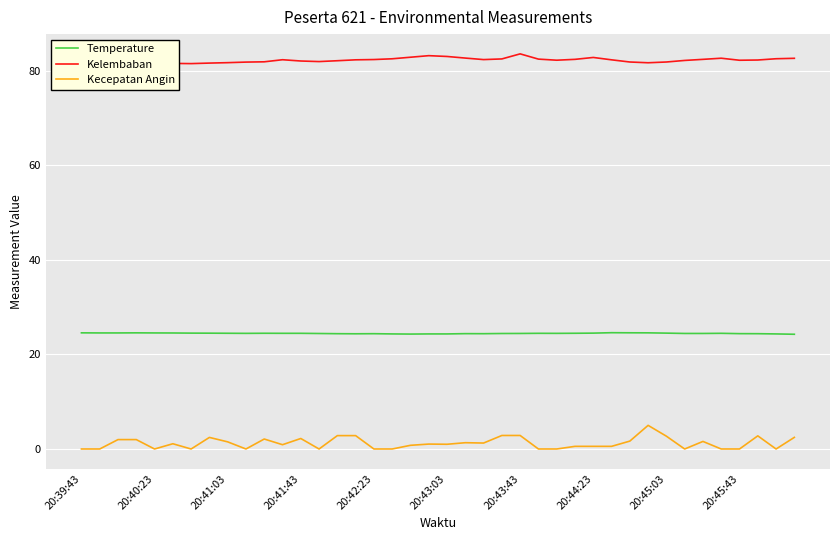

True or false: Temperature and Kelembaban intersect in this chart.

False